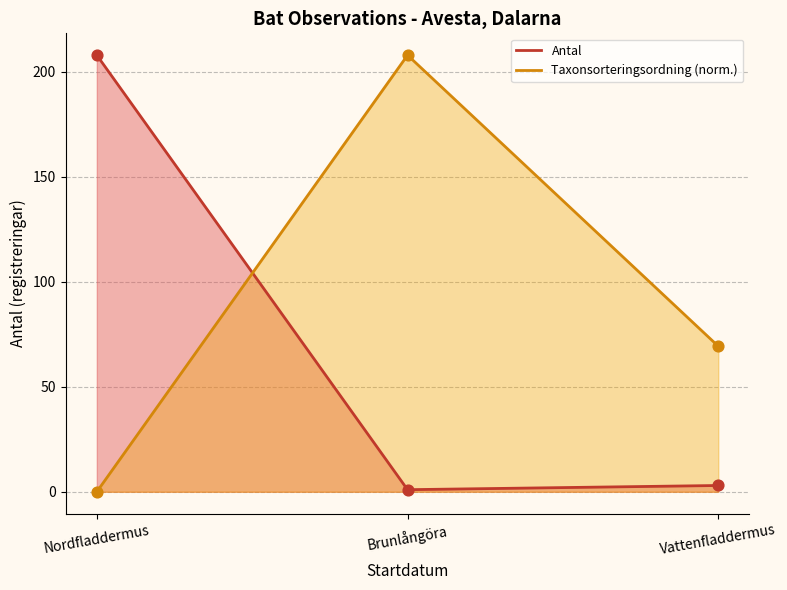

Which series has the widest spread of Y values?

Taxonsorteringsordning